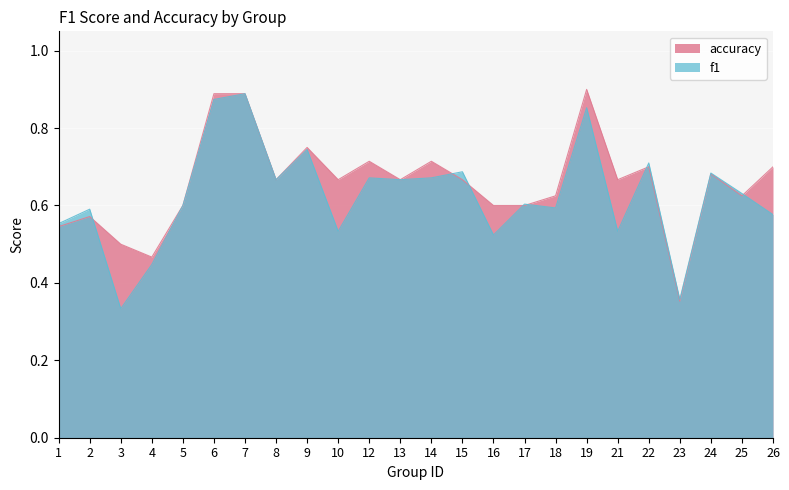

Which series has the largest total across all categories?

accuracy